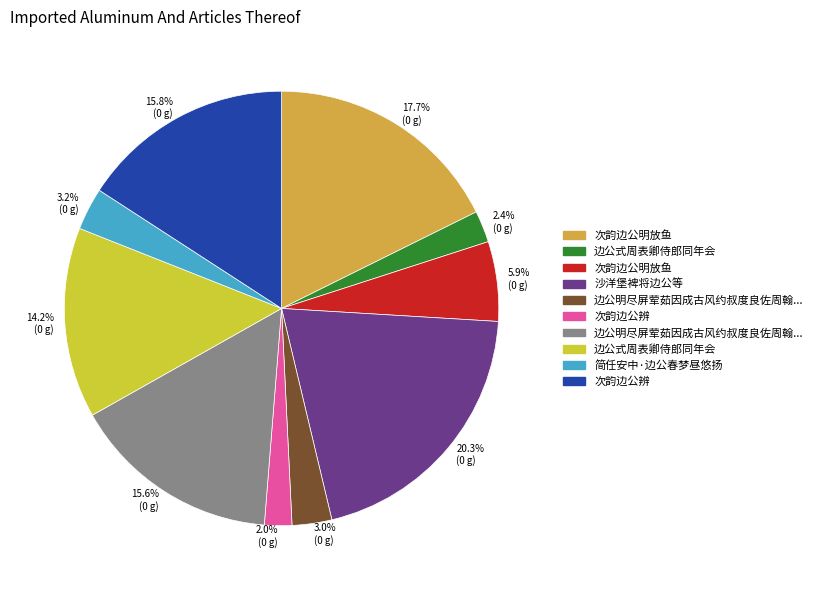

Is there a majority slice in this chart?

No